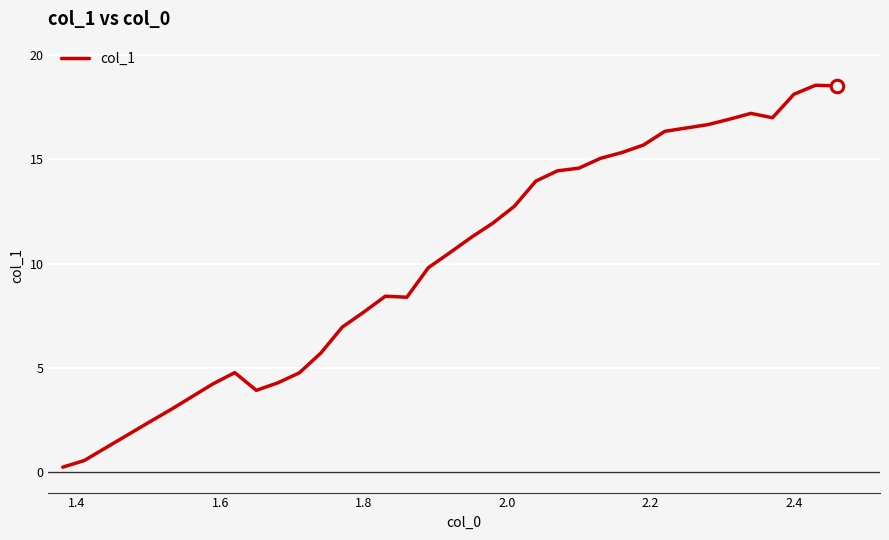

What is the maximum value shown in the chart?

18.6